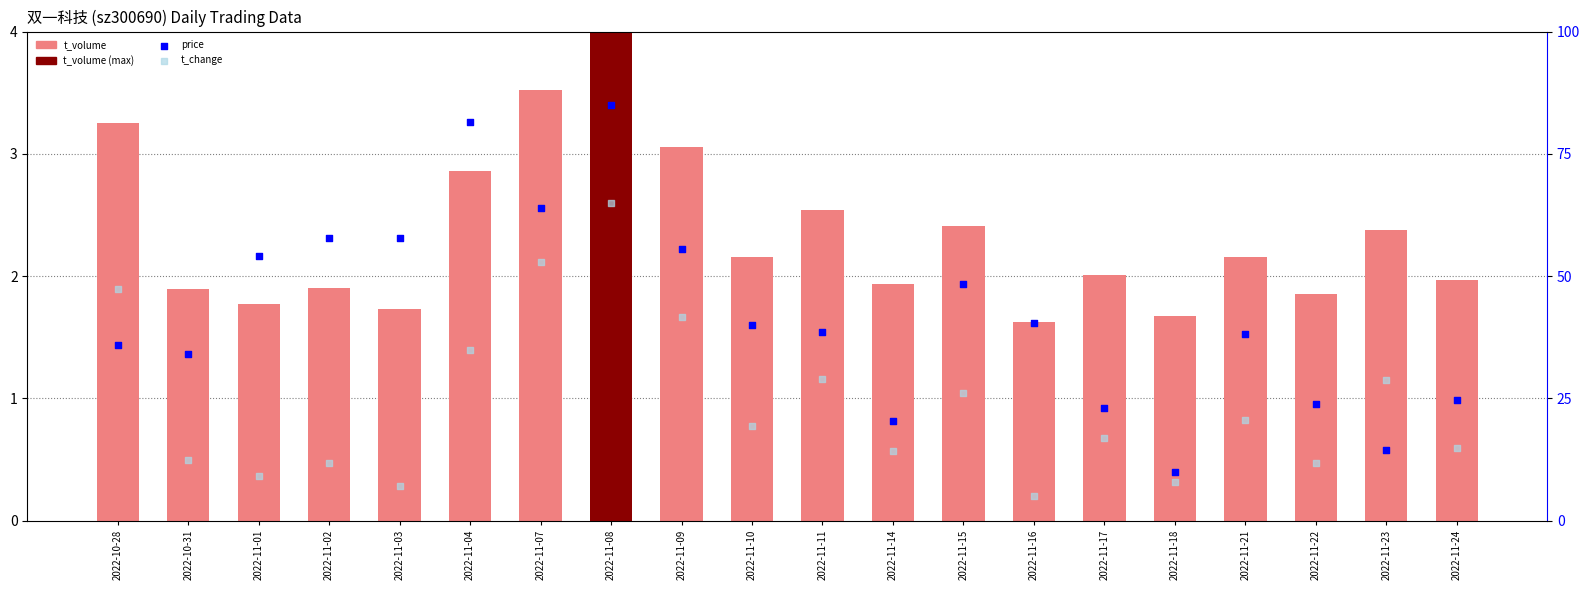

Is the value of price at 2022-10-31 greater than the value of t_change at 2022-11-24?

Yes